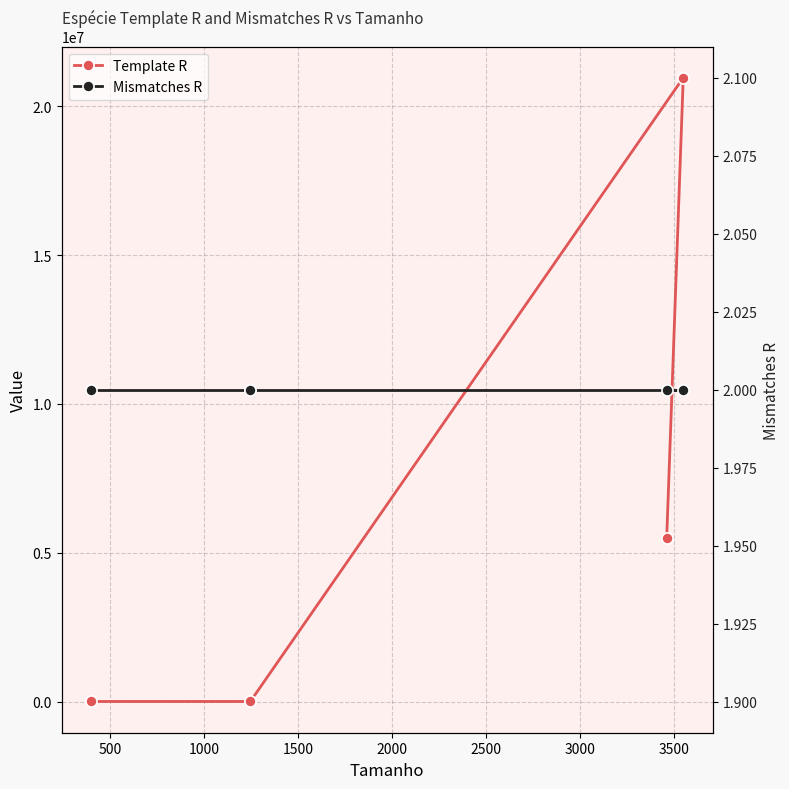

What is the average value of the Template R series?

5290785